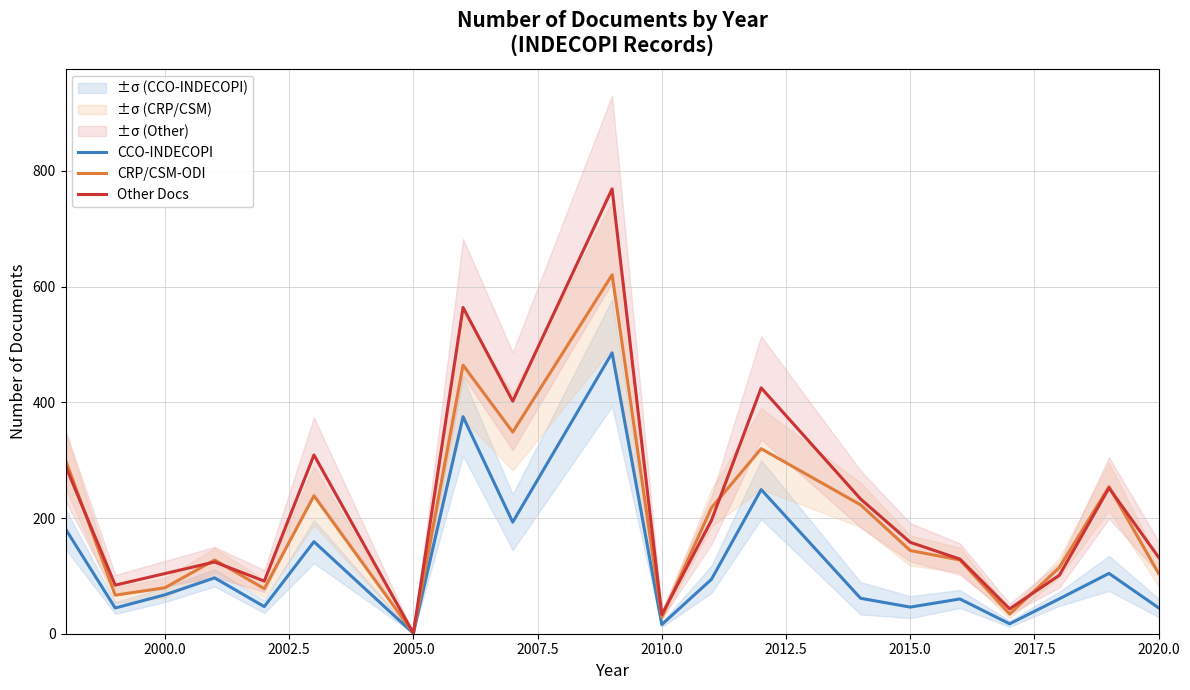

What is the highest value of the CCO-INDECOPI series?

485.5